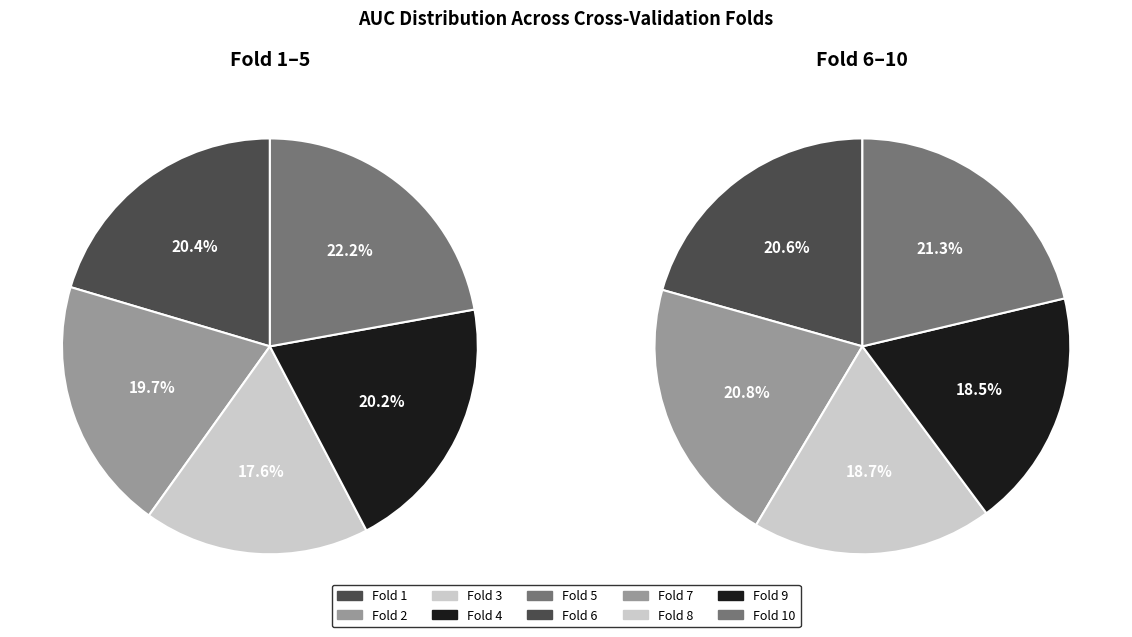

To the nearest percent, what is the difference between the largest and smallest slice percentages?

5%